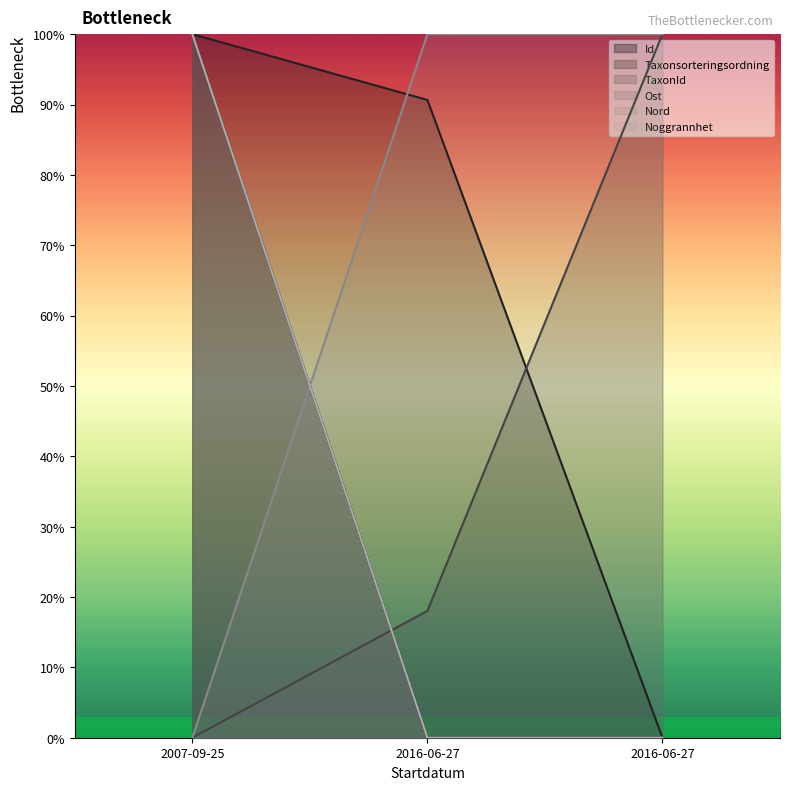

What are all the series names shown in the legend?

Id, Taxonsorteringsordning, TaxonId, Ost, Nord, Noggrannhet